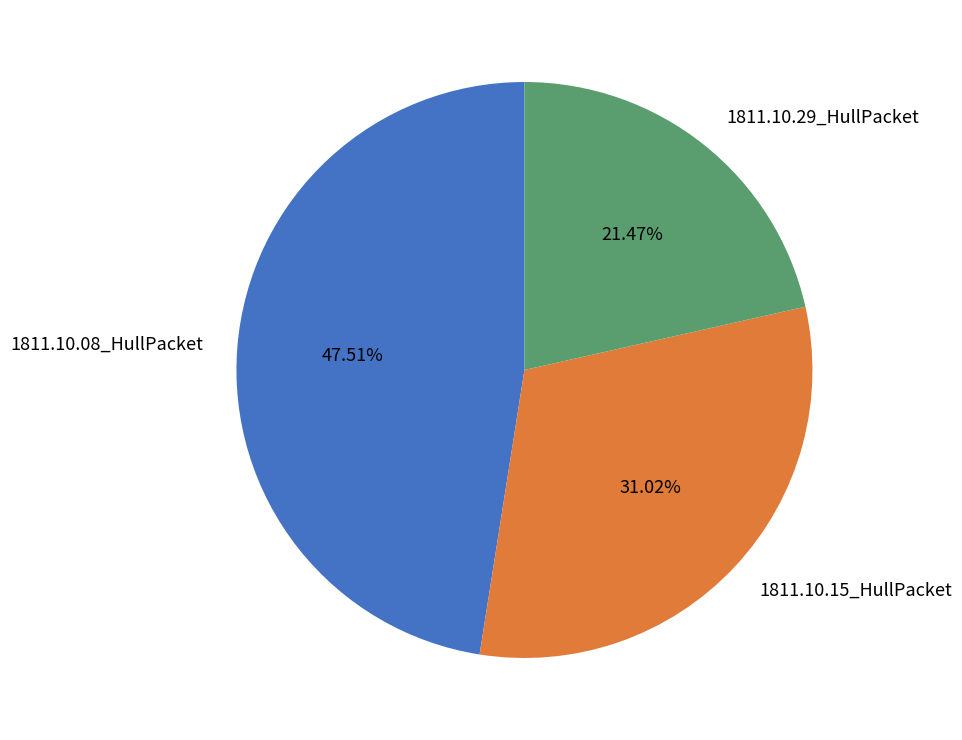

Rank the categories by value from highest to lowest.

1811.10.08_HullPacket, 1811.10.15_HullPacket, 1811.10.29_HullPacket